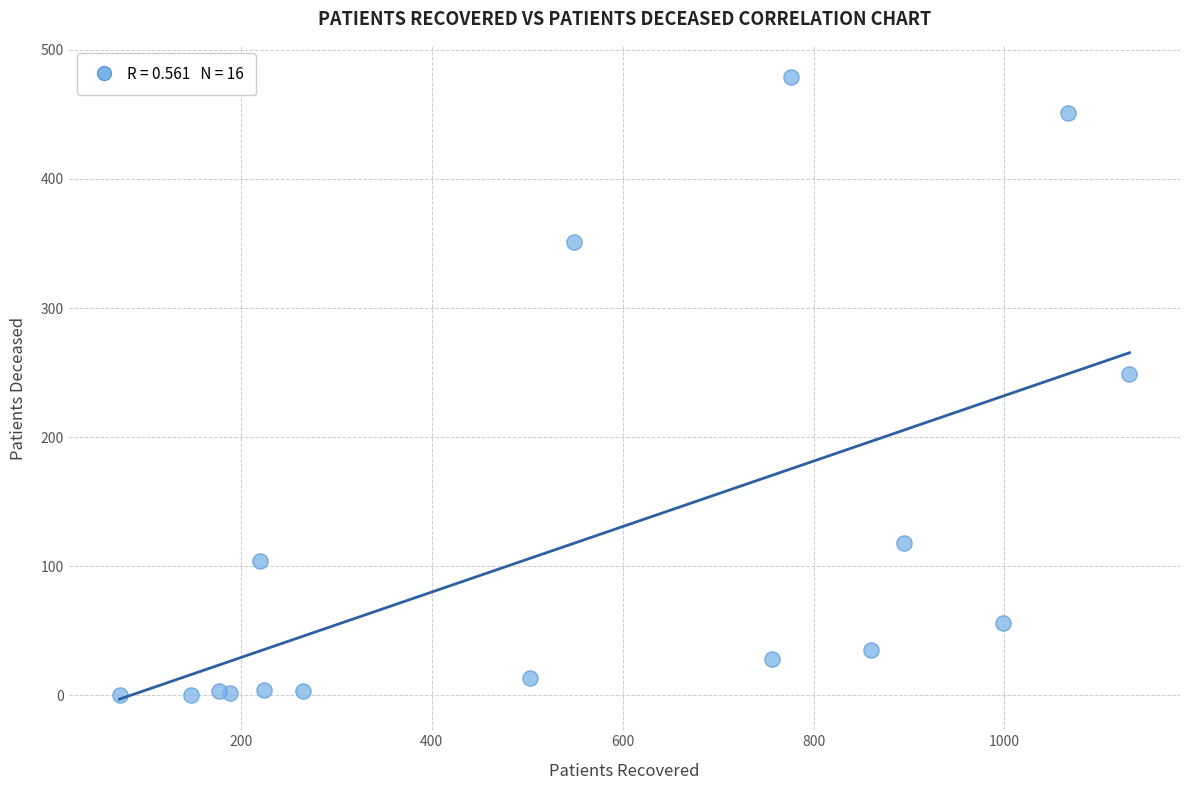

What is the range of X values (max minus min)?

1058